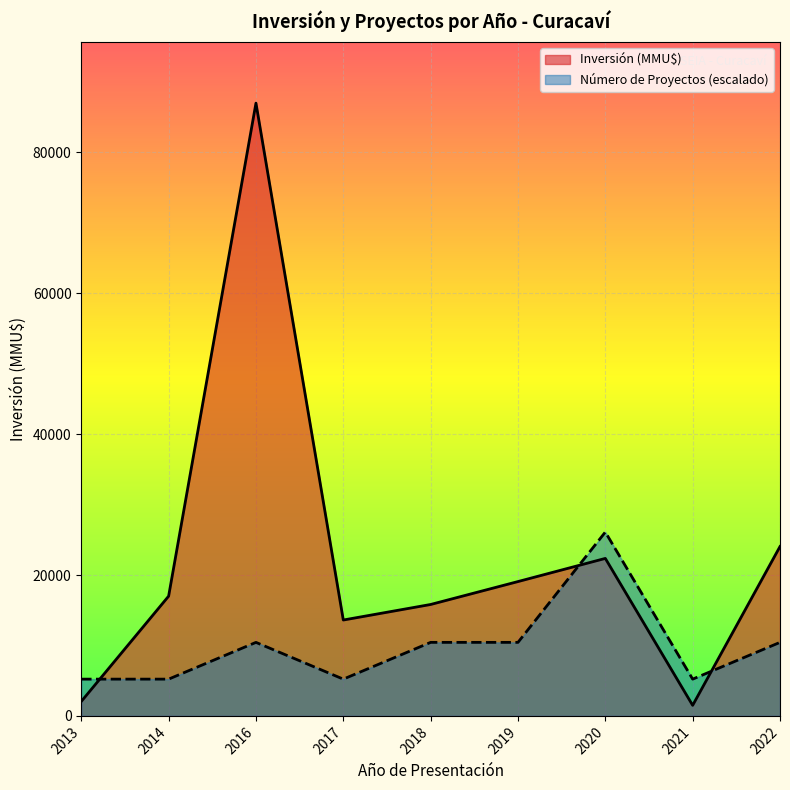

What is the sum of the Inversión (MMU$) values at 2018 and 2022?

39868